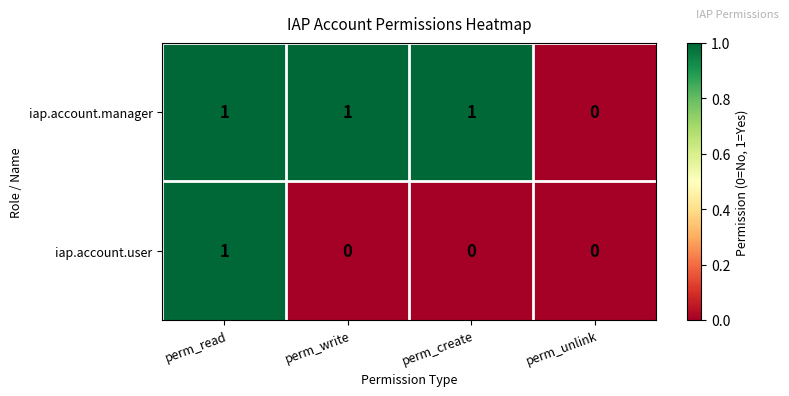

How many data points in iap.account.manager are less than 1?

1